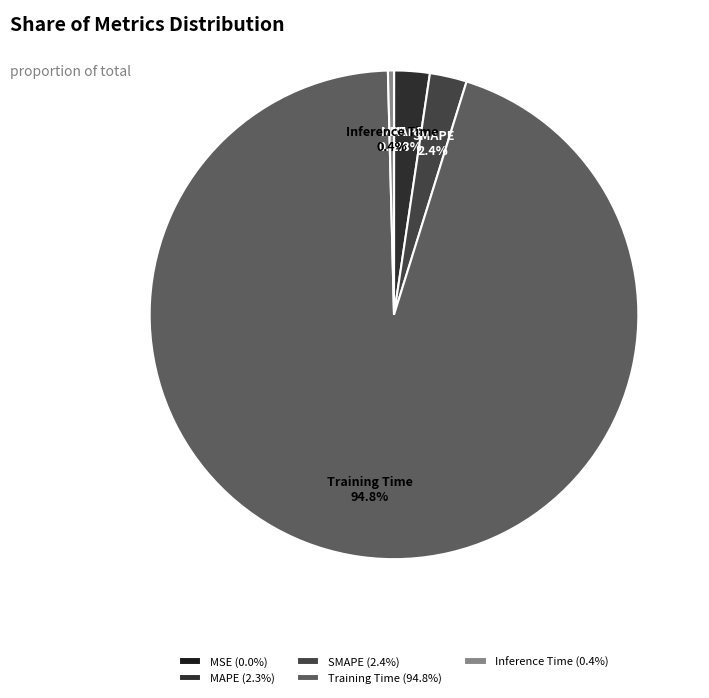

To the nearest percent, what is the difference between the largest and smallest slice percentages?

95%